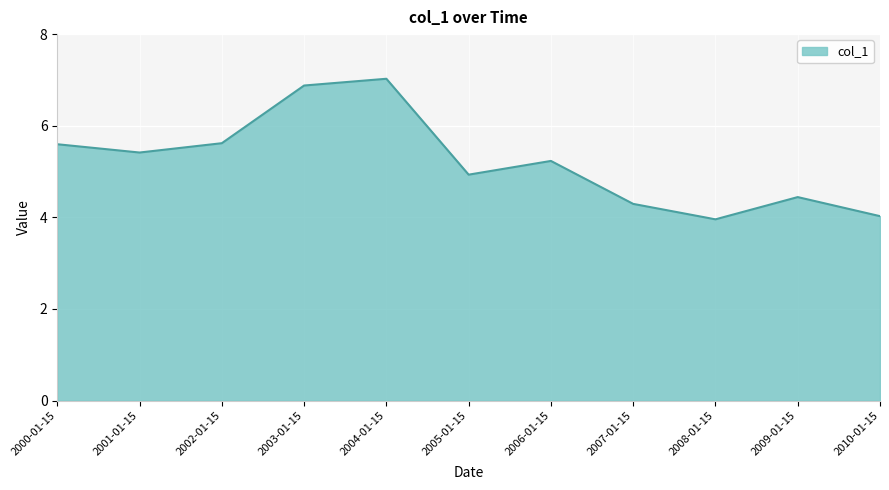

Reading left to right, transcribe all the data shown in this chart.

2000-01-15=5.6	2001-01-15=5.4	2002-01-15=5.6	2003-01-15=6.9	2004-01-15=7.0	2005-01-15=4.9	2006-01-15=5.2	2007-01-15=4.3	2008-01-15=4.0	2009-01-15=4.4	2010-01-15=4.0